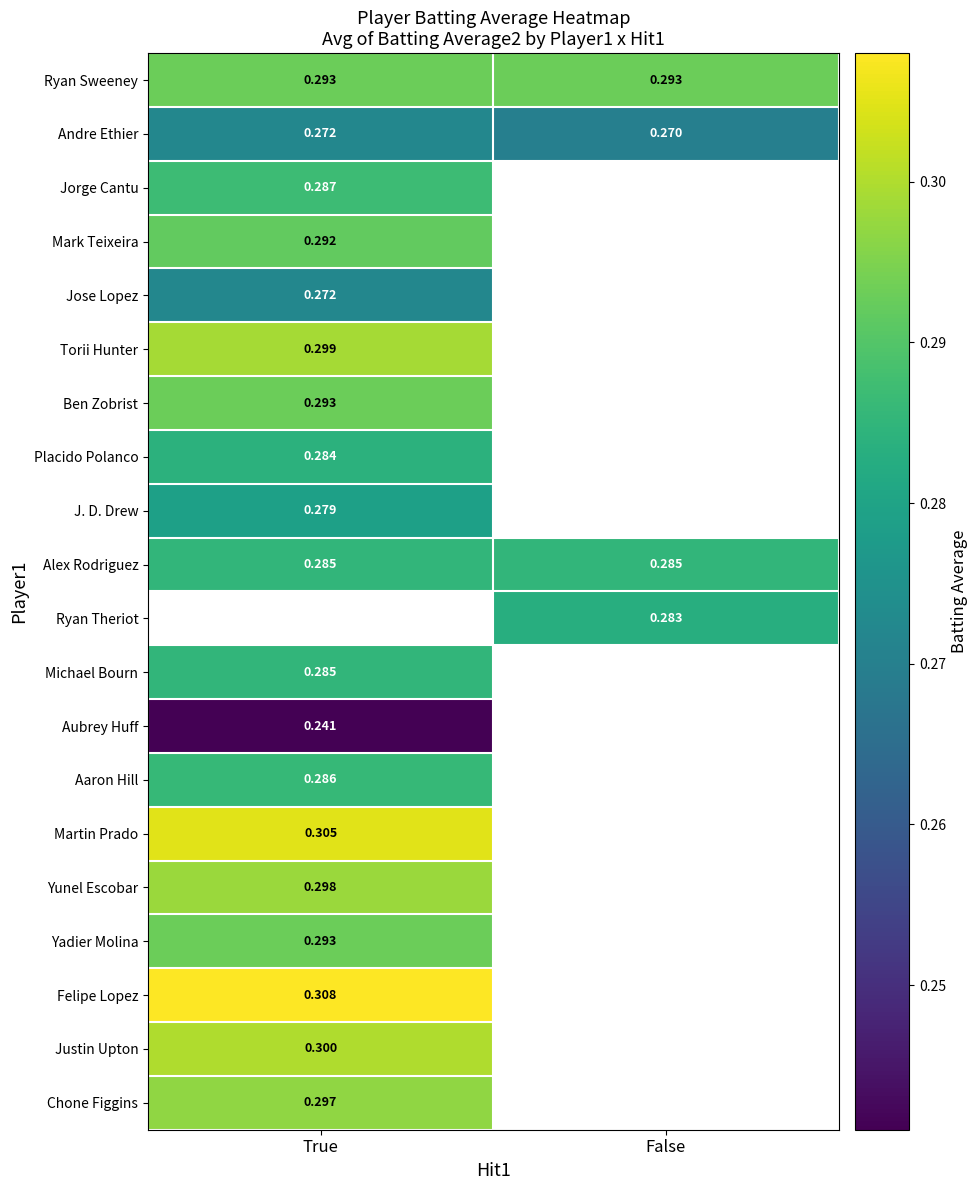

Between True and False, which is larger?

True